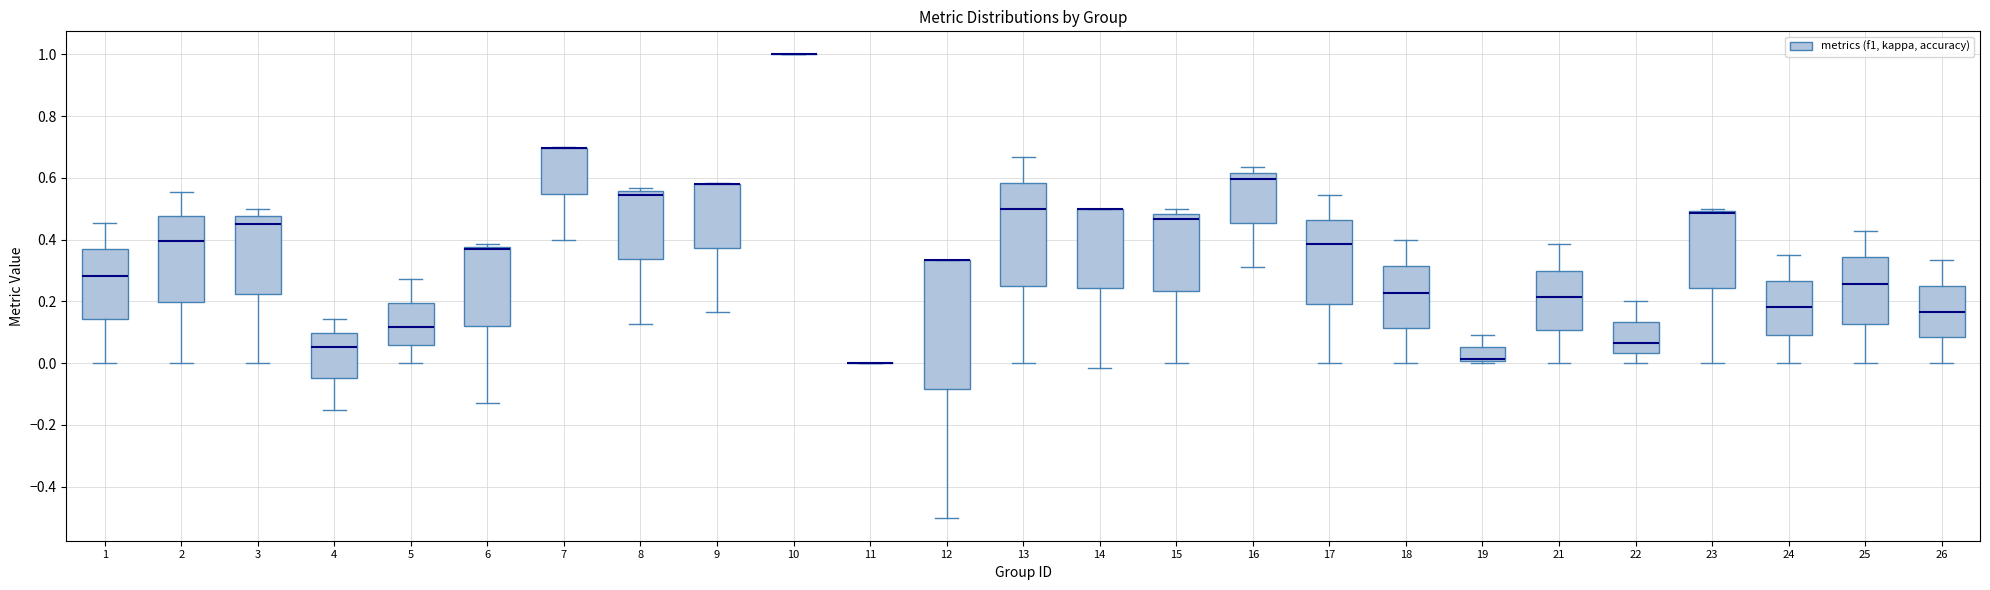

Which box is the tallest, from its lower edge to its upper edge?

12